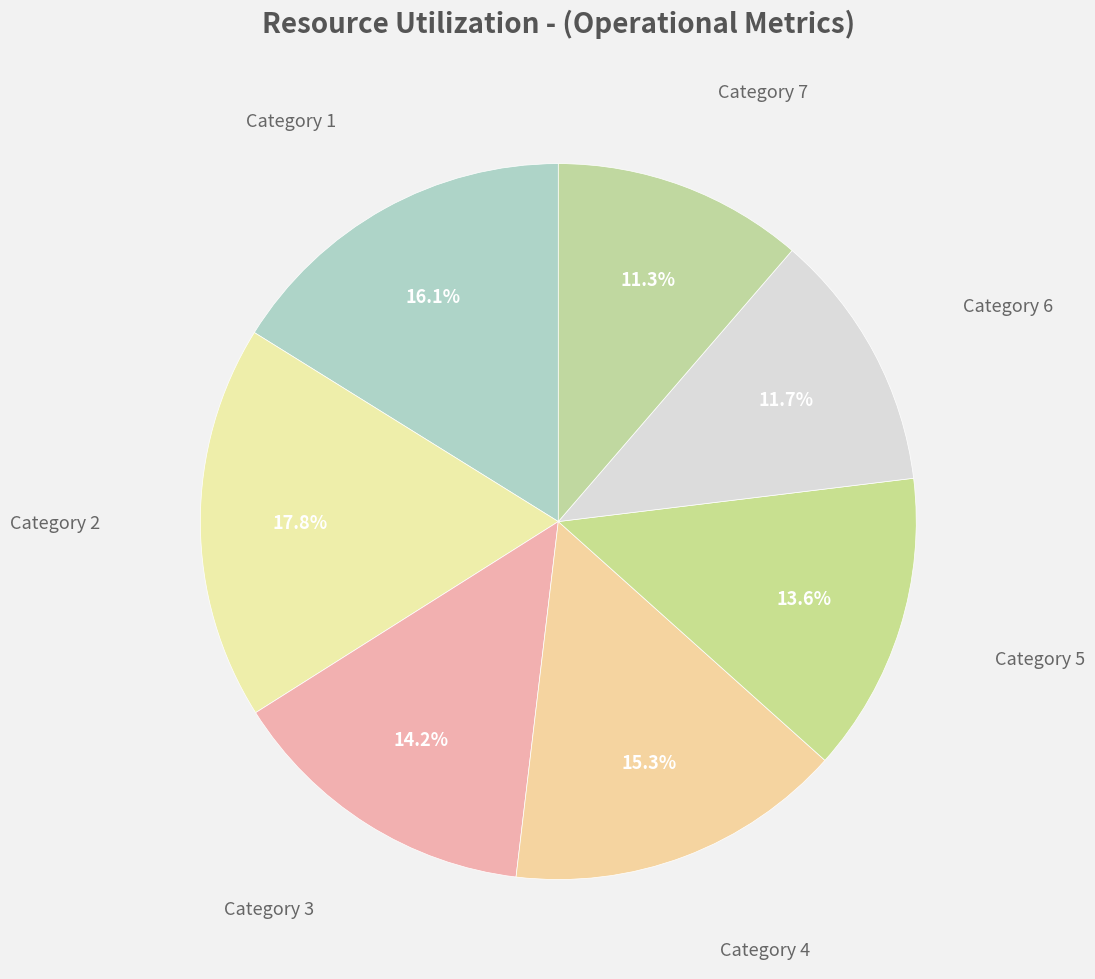

Count the number of slices in the pie.

7